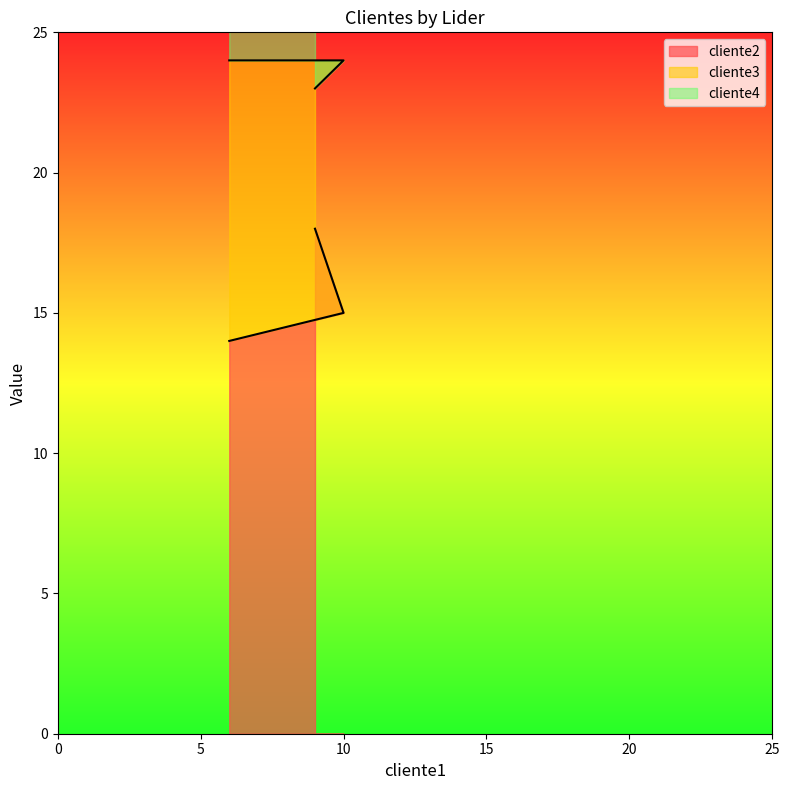

What is the maximum value for cliente2?

18